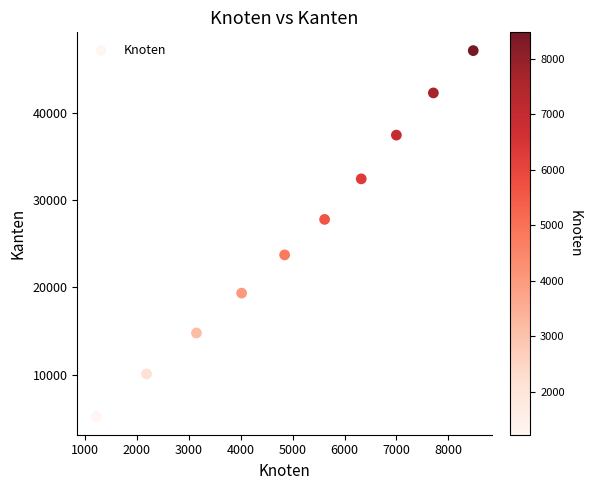

What is the range of Y values (max minus min)?

41960